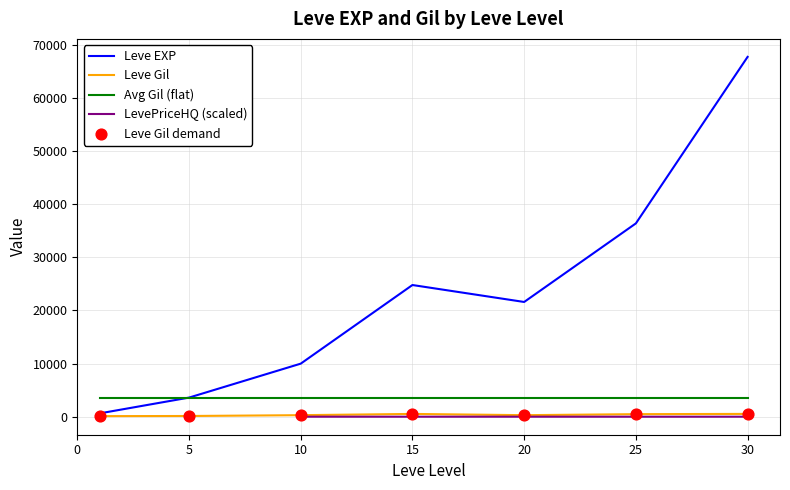

Which series has the largest total across all categories?

Leve EXP